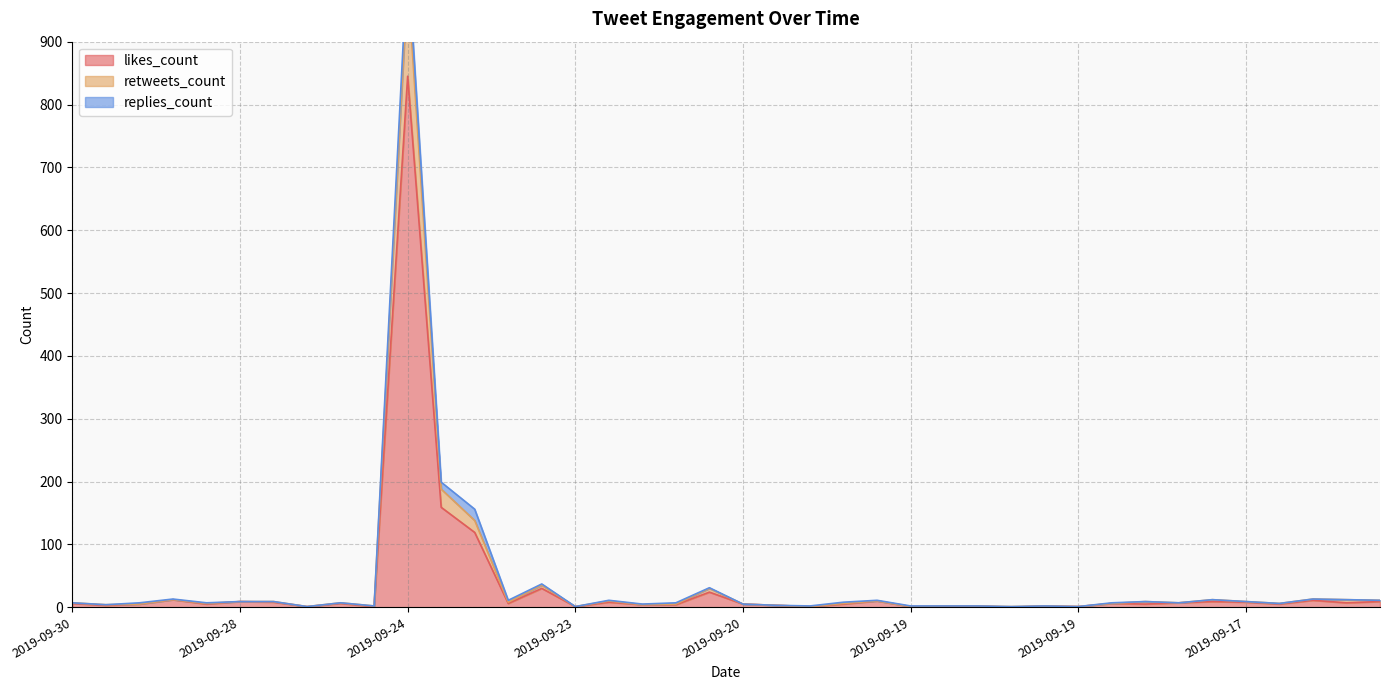

Is the value of retweets_count at 2019-09-24 greater than the value of likes_count at 2019-09-19?

Yes